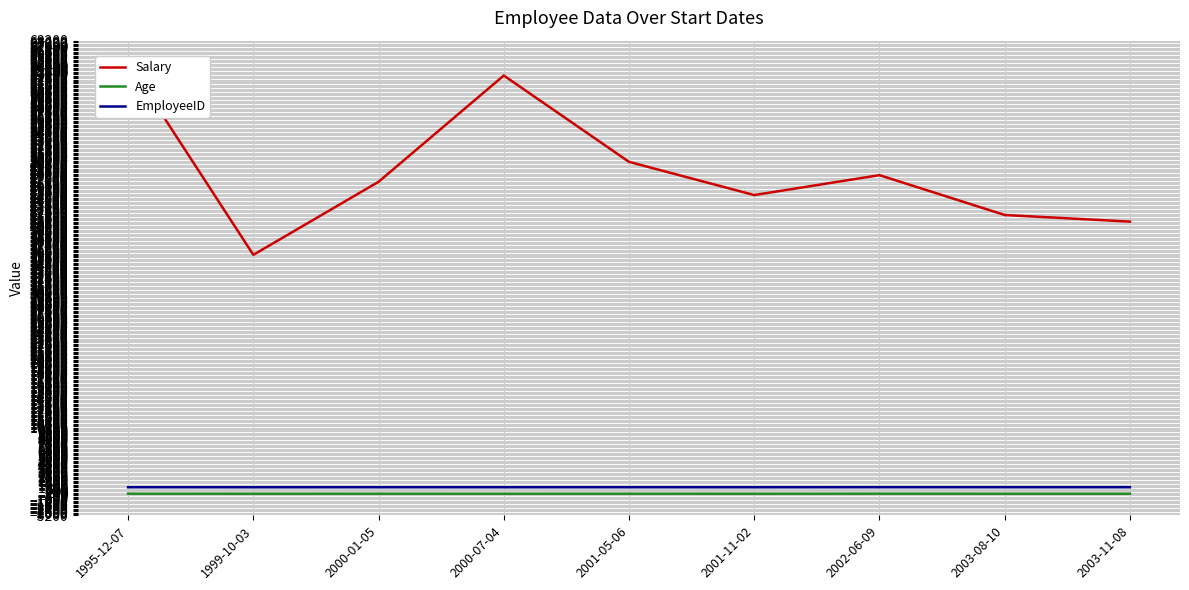

Between 2000-01-05 and 2001-11-02, which is larger?

2000-01-05